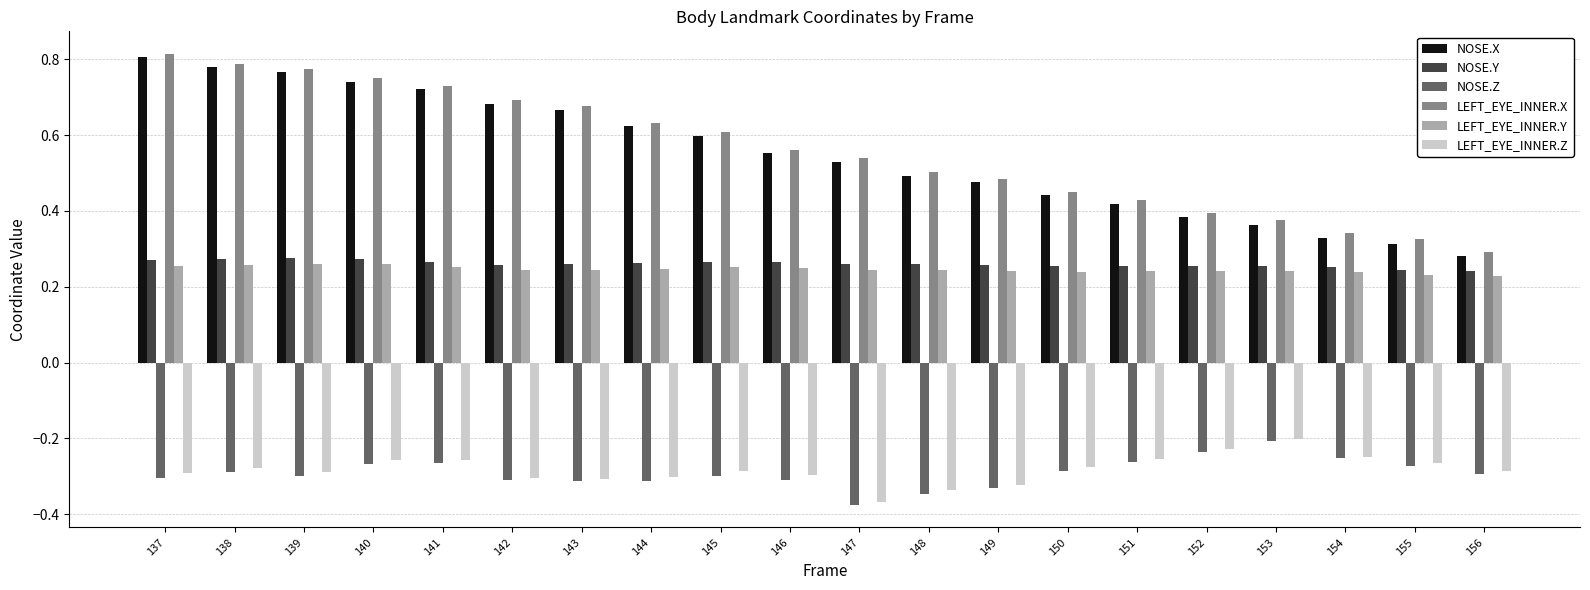

What is the sum of all NOSE.Z values?

-5.8